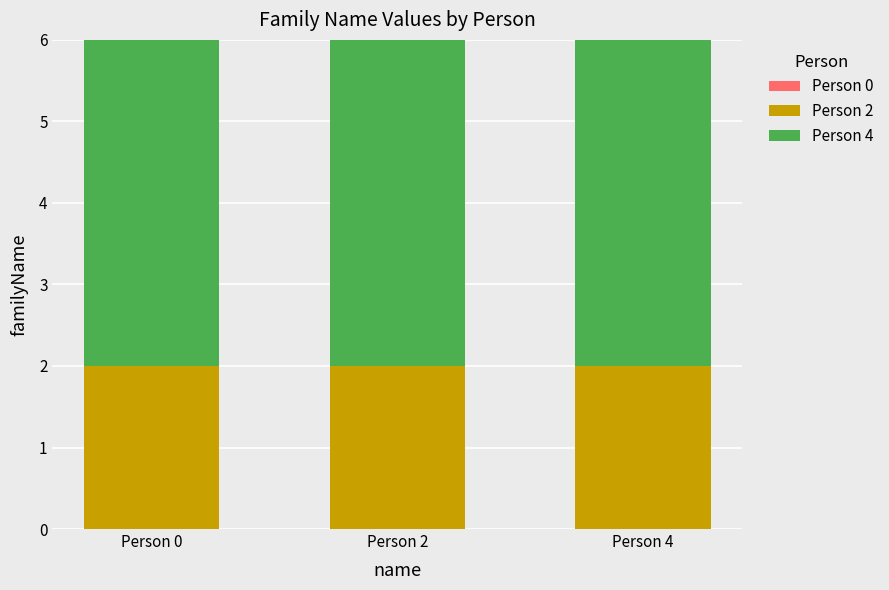

What is the total value across all series at Person 0?

6